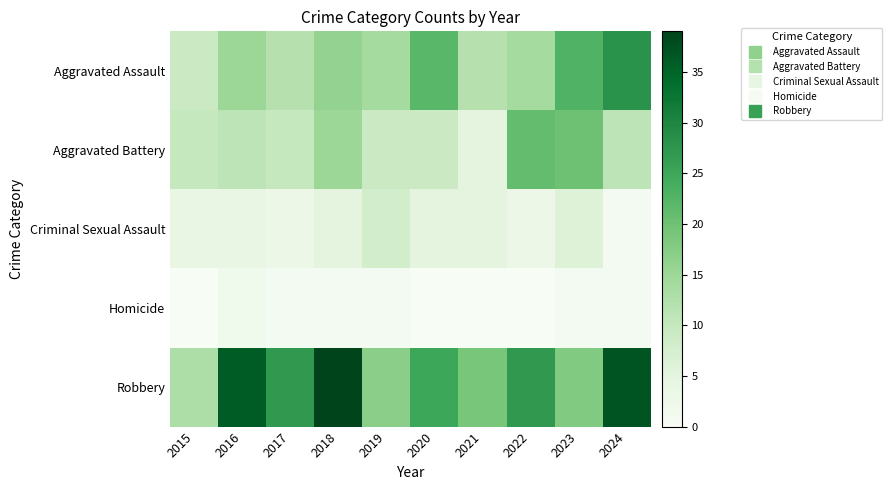

Which series changed the most between 2016 and 2019?

Robbery